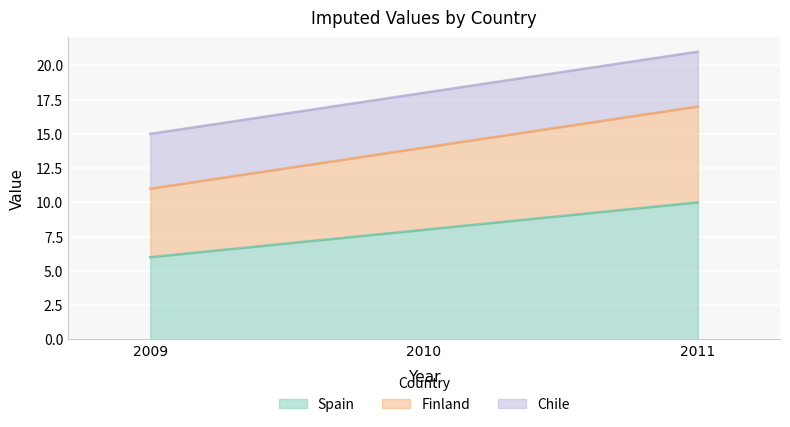

What is the average value of the Spain series?

8